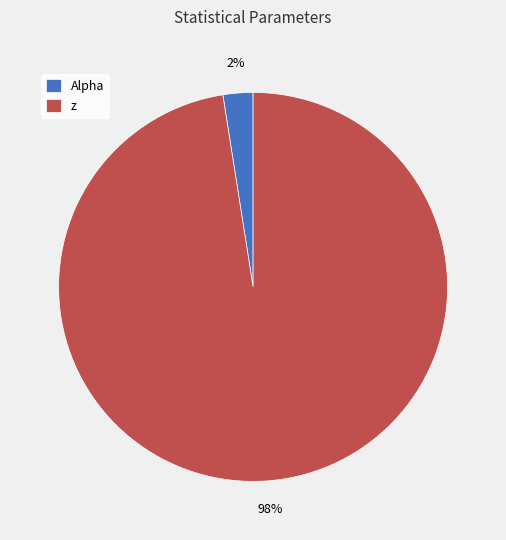

How many segments does this pie chart have?

2